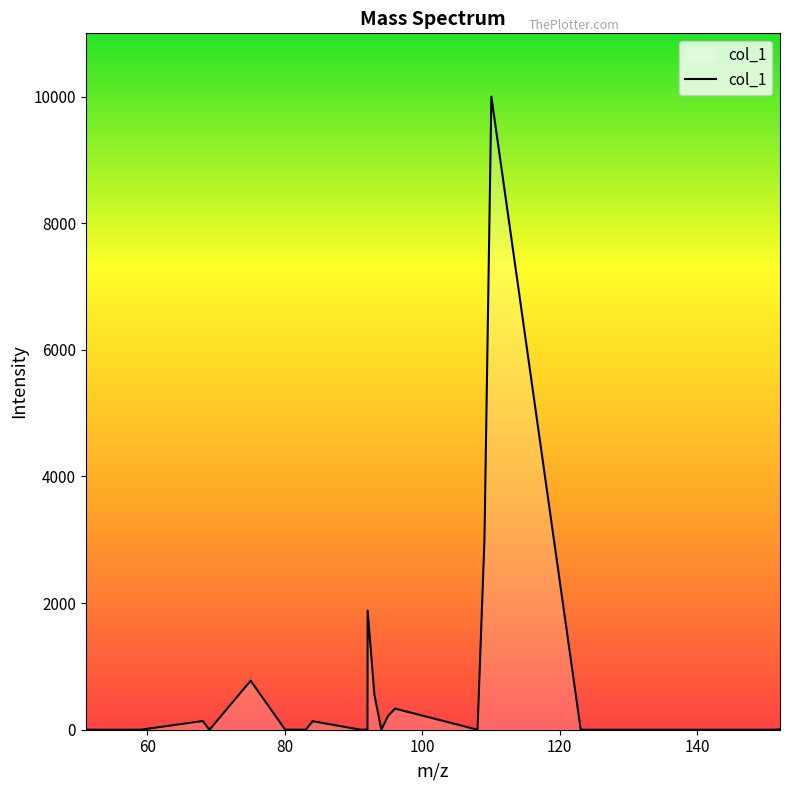

What is the greatest value displayed?

10000.0